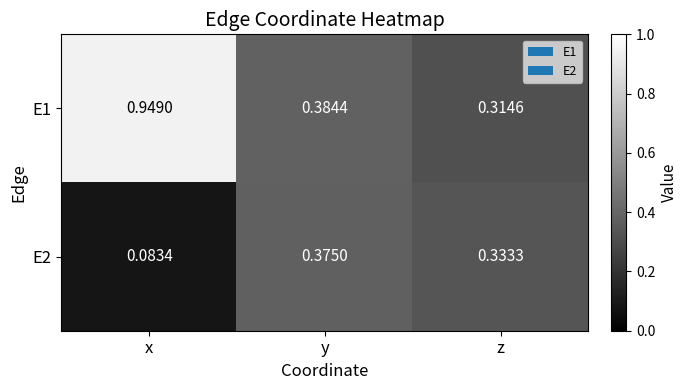

Is the value of E2 at y greater than the value of E1 at x?

No